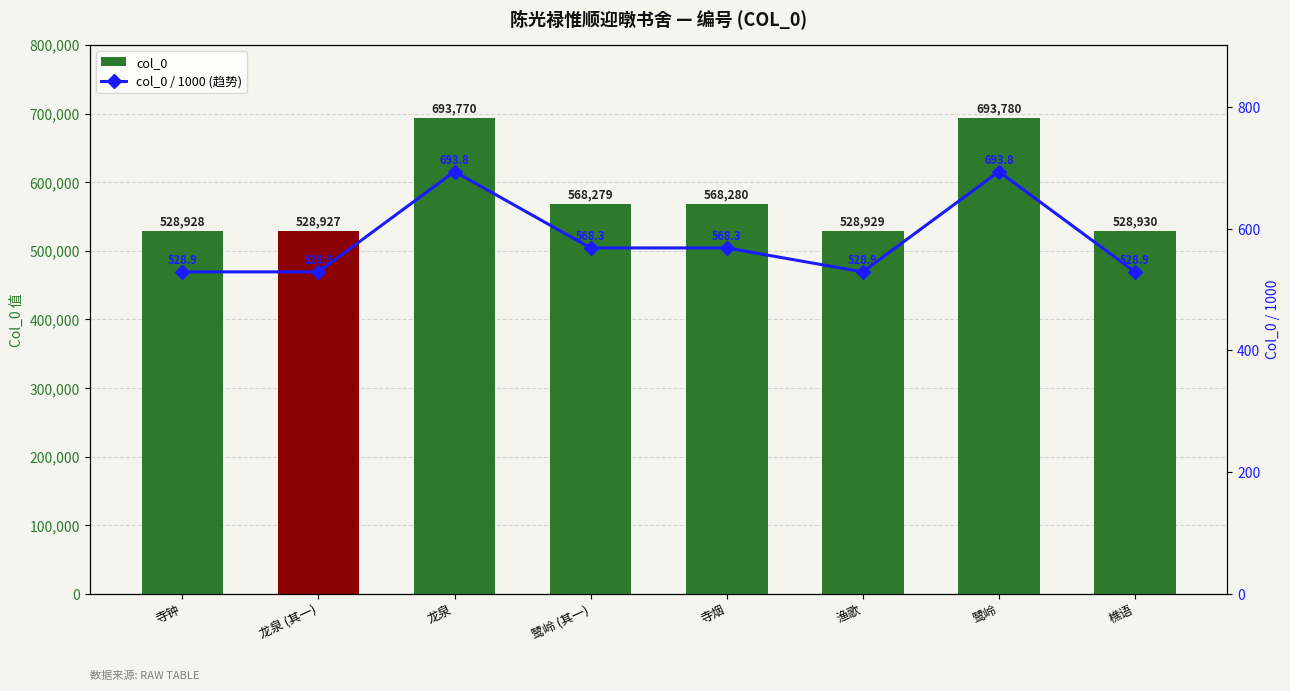

Reading left to right, extract all data points from this chart.

col_0: 寺钟=528928.0	龙泉 (其一)=528927.0	龙泉=693770.0	鹭岭 (其一)=568279.0	寺烟=568280.0	渔歌=528929.0	鹭岭=693780.0	樵语=528930.0
col_0 / 1000 (趋势): 寺钟=528.9	龙泉 (其一)=528.9	龙泉=693.8	鹭岭 (其一)=568.3	寺烟=568.3	渔歌=528.9	鹭岭=693.8	樵语=528.9